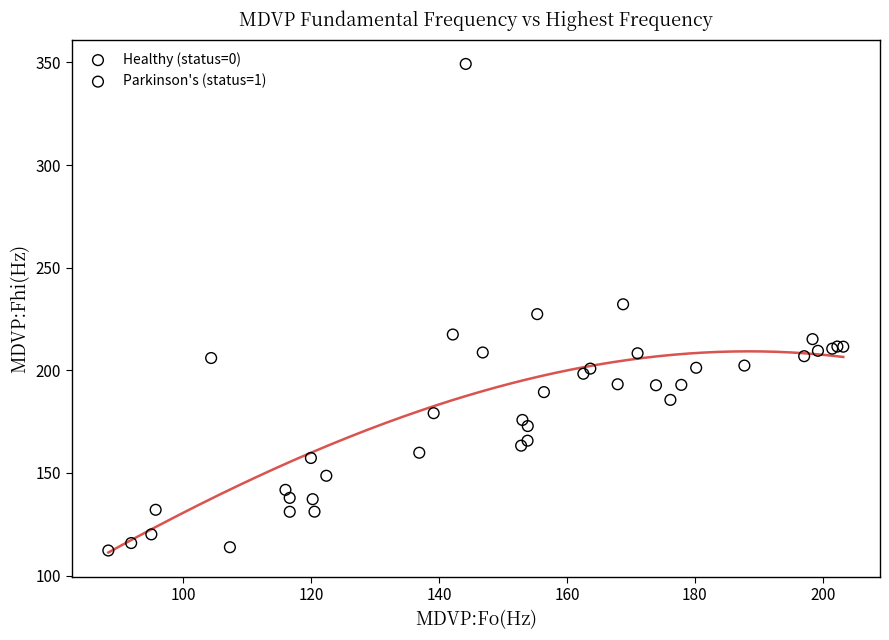

Which series contains the highest Y value?

Parkinson's (status=1)